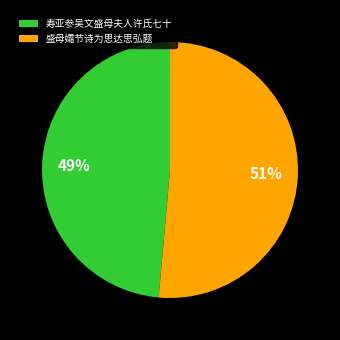

Between 盛母孀节诗为思达思弘题 and 寿亚参吴文盛母夫人许氏七十, which is larger?

盛母孀节诗为思达思弘题